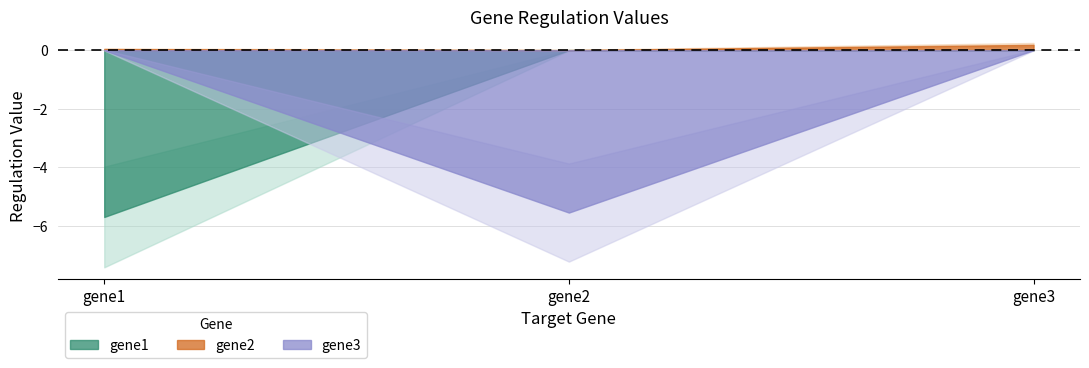

Which has a higher value, gene2 or gene1?

gene2